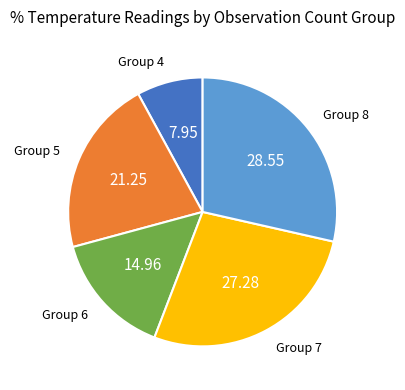

Which has a higher value, Group 7 or Group 8?

Group 8